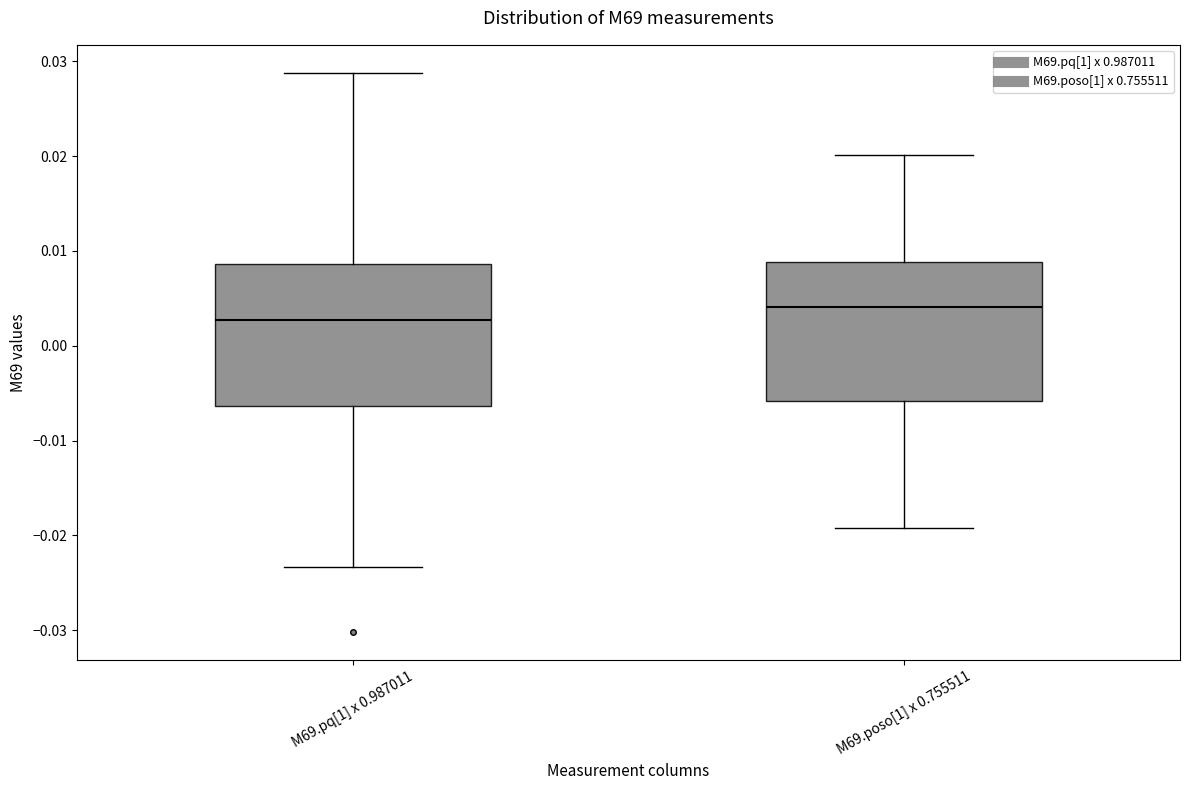

Which box has the highest median line?

M69.poso[1] x 0.755511